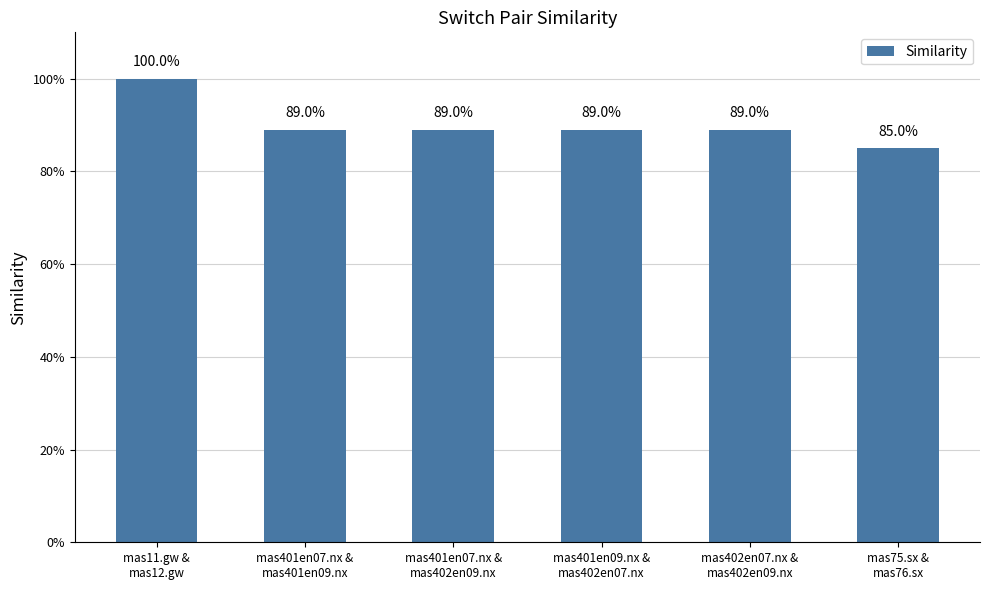

Rank the categories by value from highest to lowest.

mas11.gw &
mas12.gw, mas401en07.nx &
mas401en09.nx, mas401en07.nx &
mas402en09.nx, mas401en09.nx &
mas402en07.nx, mas402en07.nx &
mas402en09.nx, mas75.sx &
mas76.sx